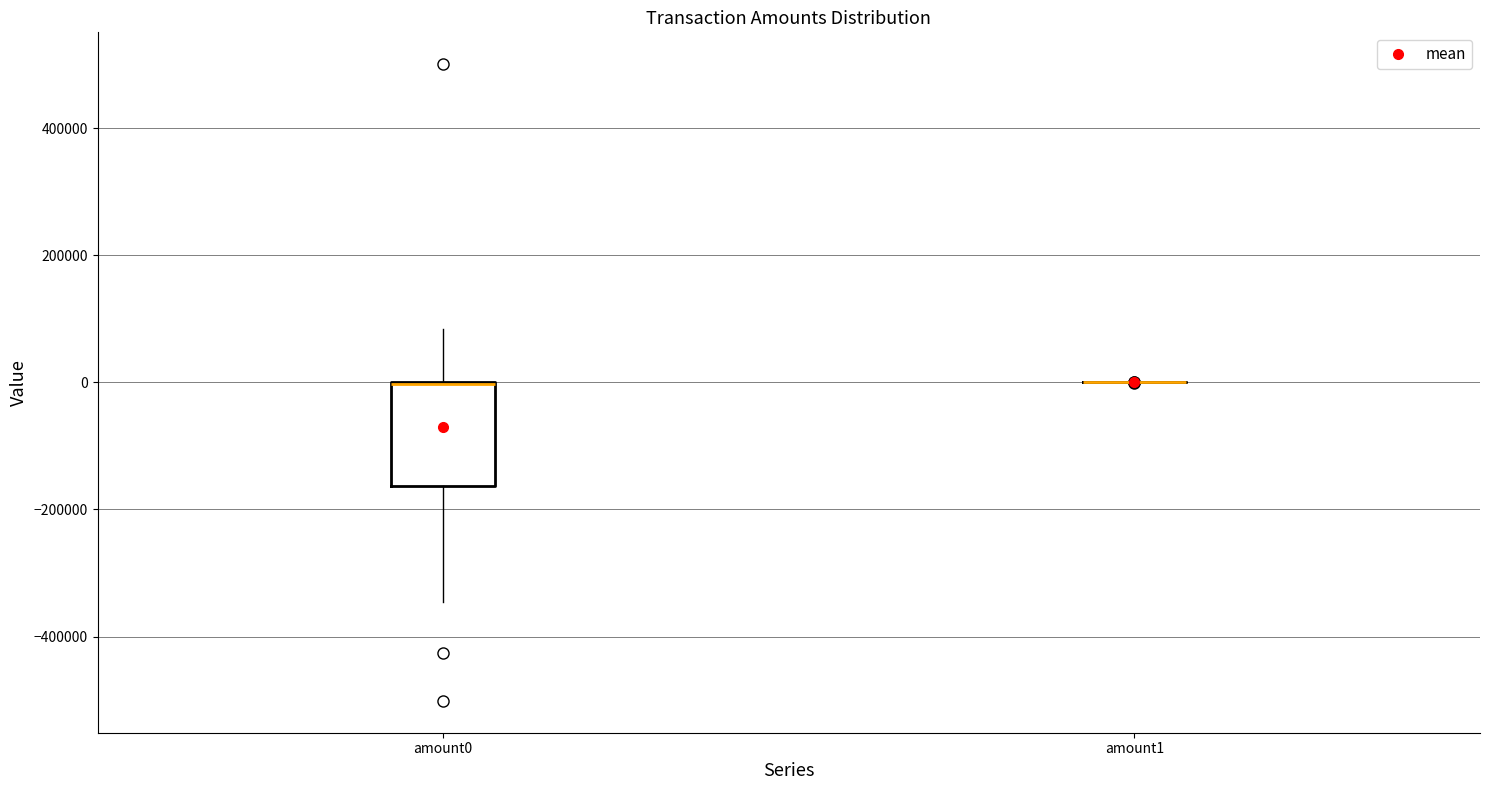

Reading left to right, read every box against the y-axis: the position of its median line, the range the box covers, and the ends of its whiskers. The values are not printed on the chart, so give them approximately, as read against the axis.

amount0: median 0 (drawn on the box's upper edge), box -160000 to 0, whiskers -340000 to 80000
amount1: box collapsed to a line at 0, whiskers 0 to 0